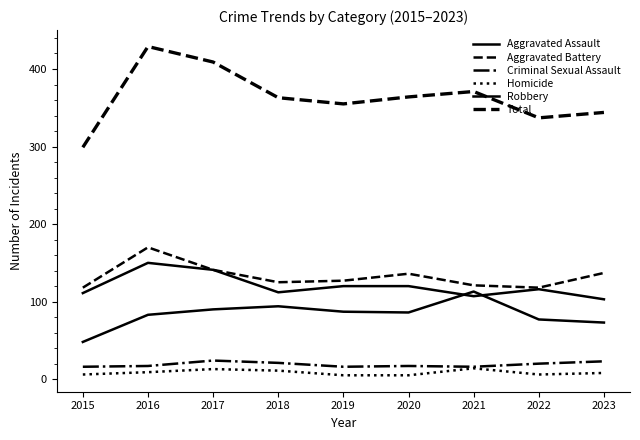

What is the spread (max minus min) of values at 2022?

331